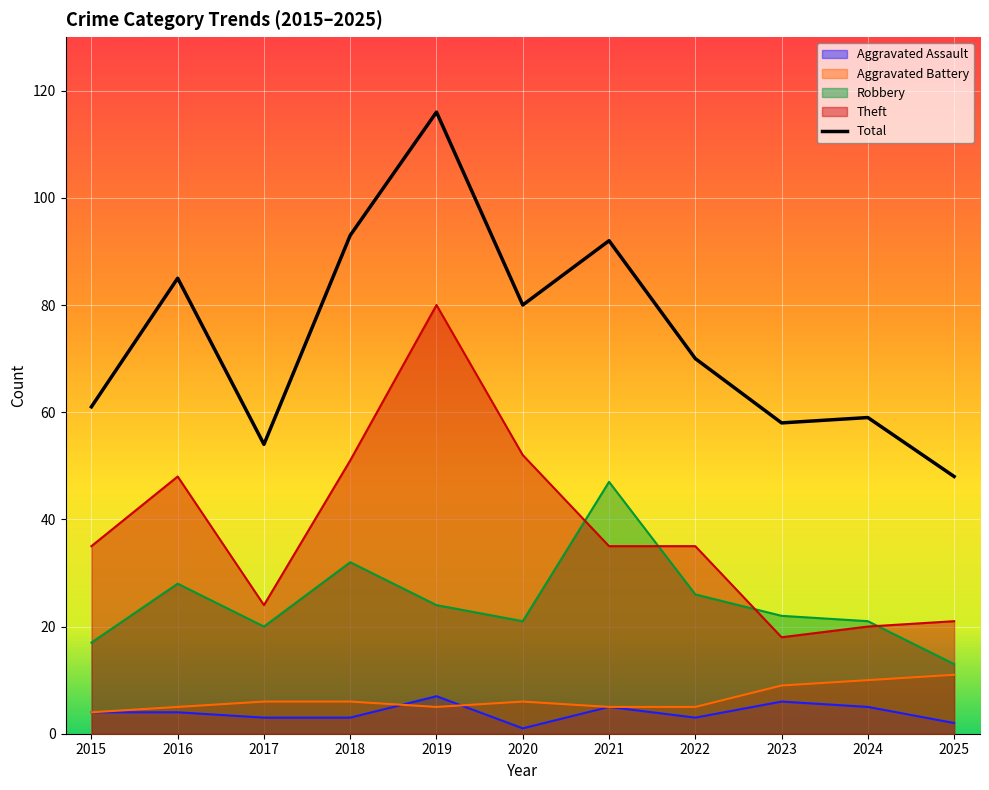

What is the greatest value displayed?

116